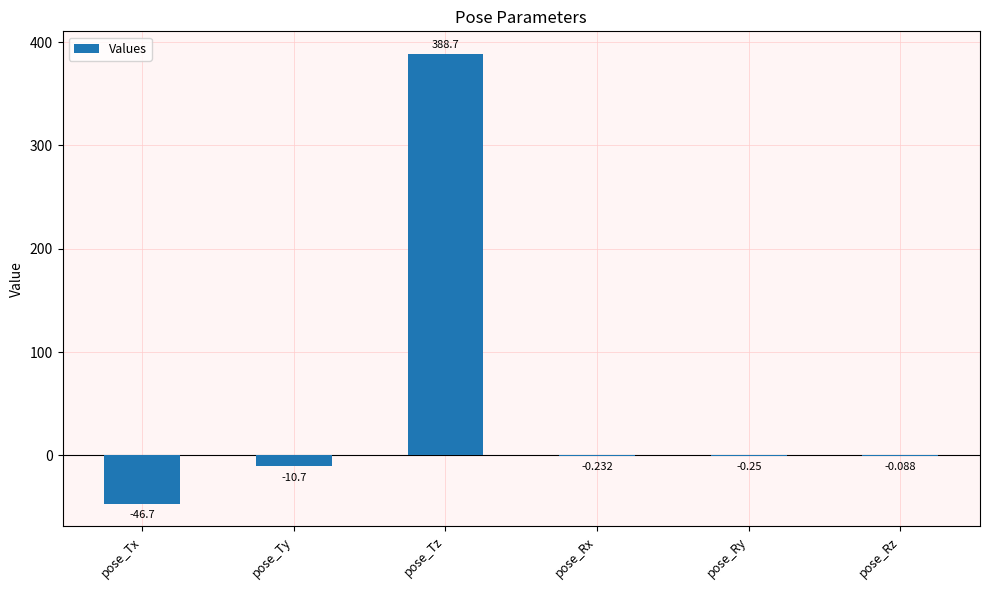

Where does the data first go above 0?

pose_Tz